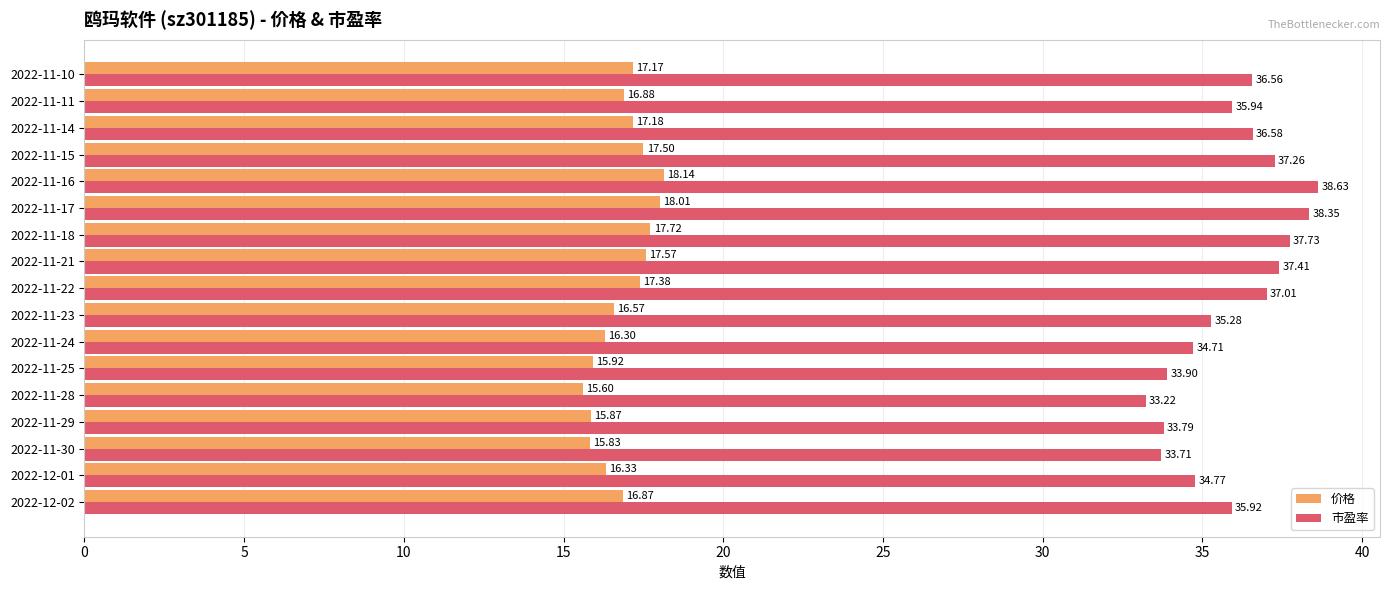

Which series has the largest range (max minus min)?

市盈率